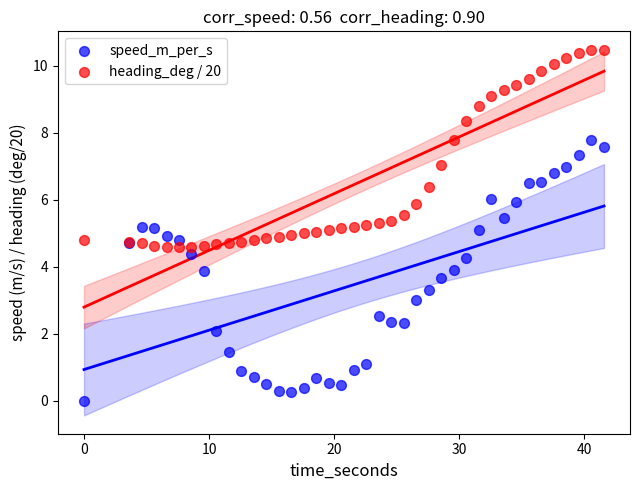

Which series contains the highest Y value?

heading_deg / 20